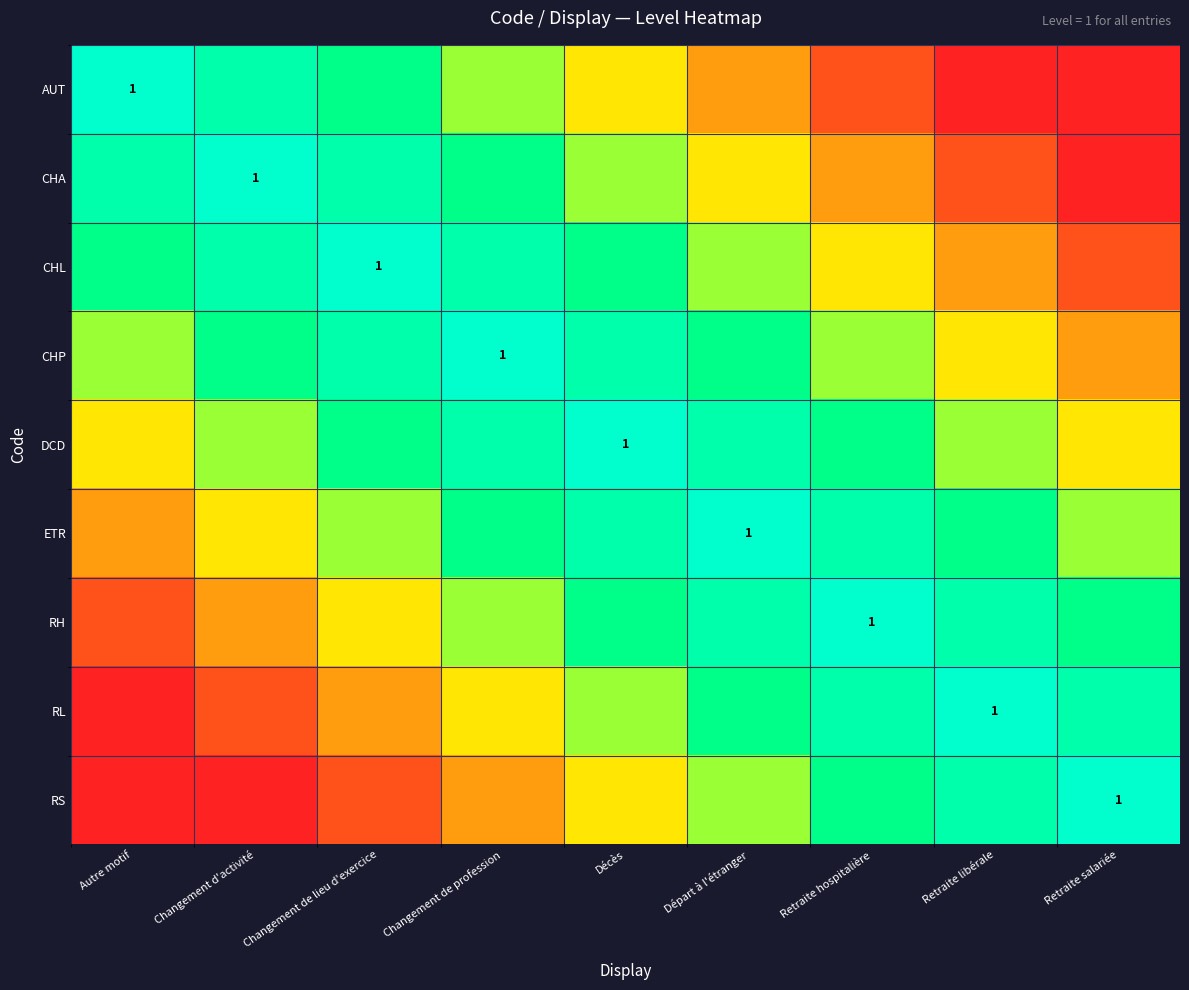

How many categories are shown in the chart?

9